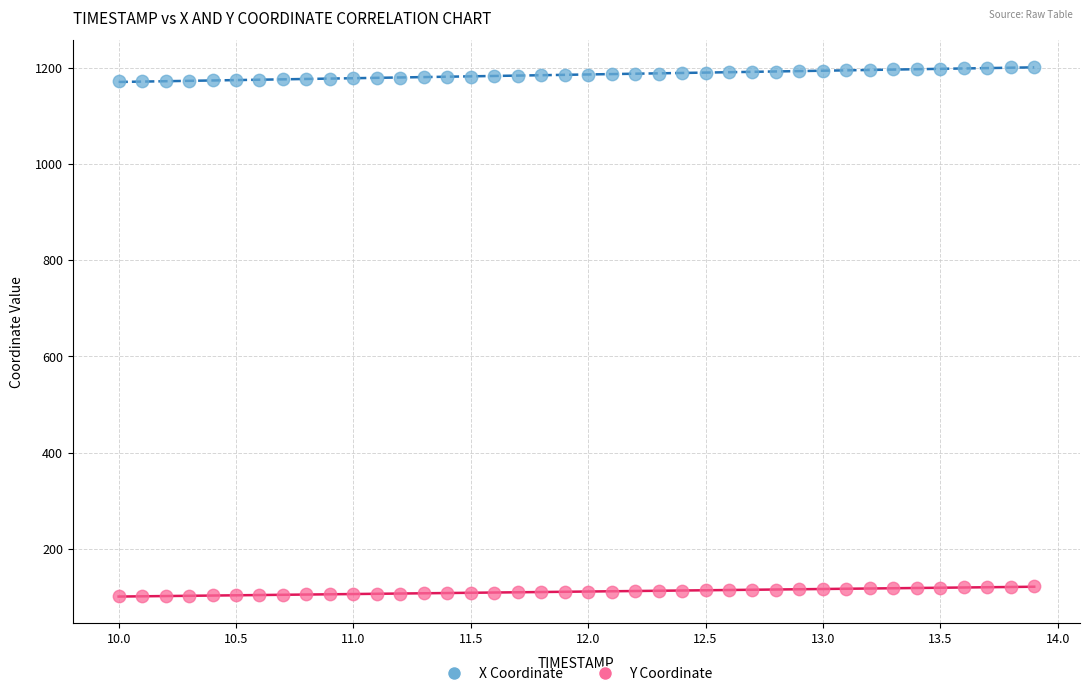

What are all the series names shown in the legend?

X Coordinate, Y Coordinate